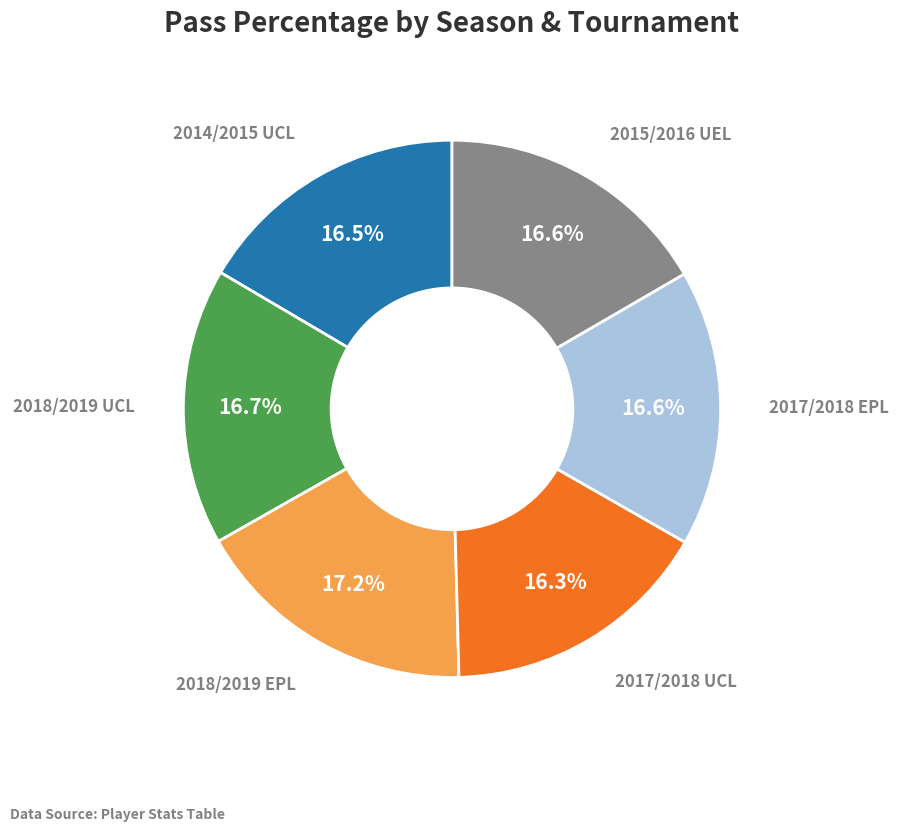

Does any single category account for the majority?

No